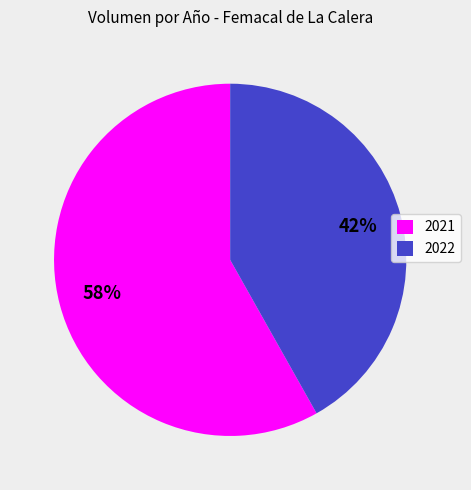

Which slice represents more than half of the pie?

2021